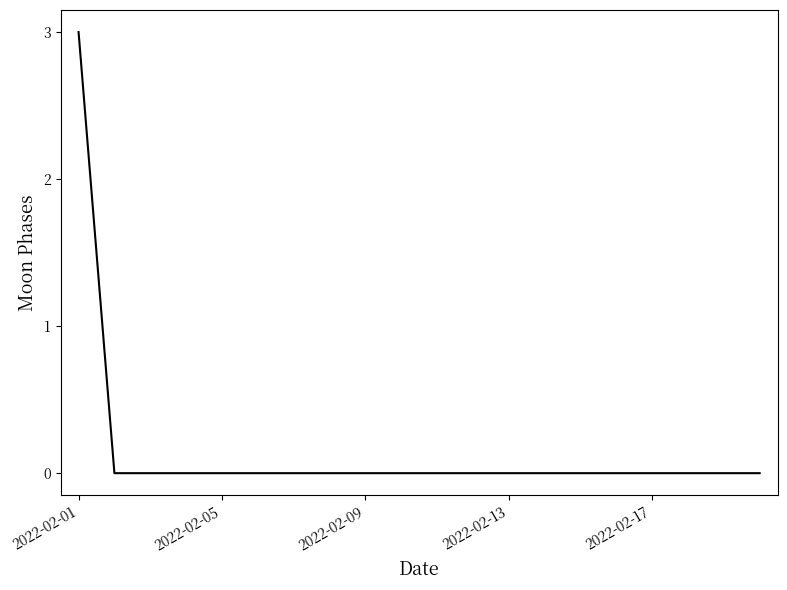

What is the maximum value shown in the chart?

3